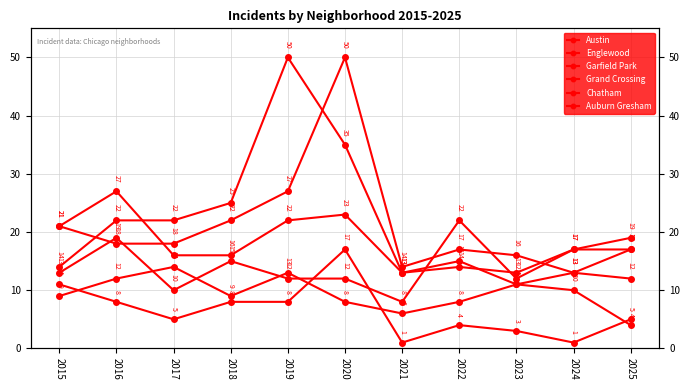

Where does the Garfield Park series first go above 17?

2016